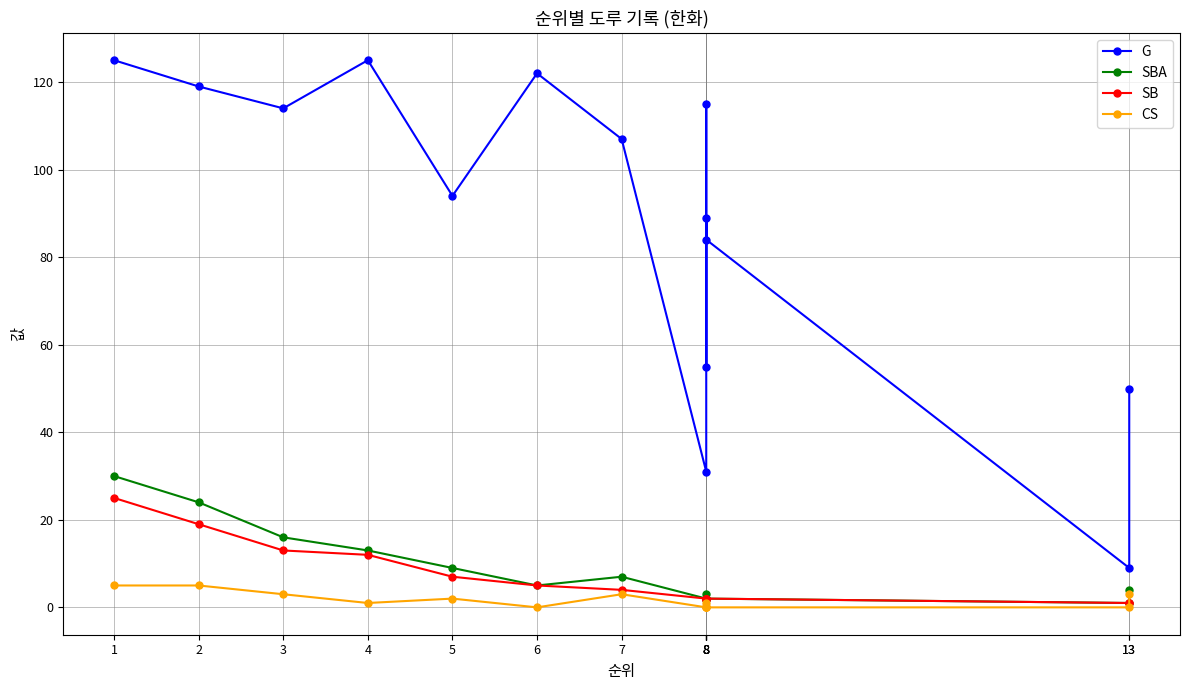

How many interior local peaks does the SBA series have?

2